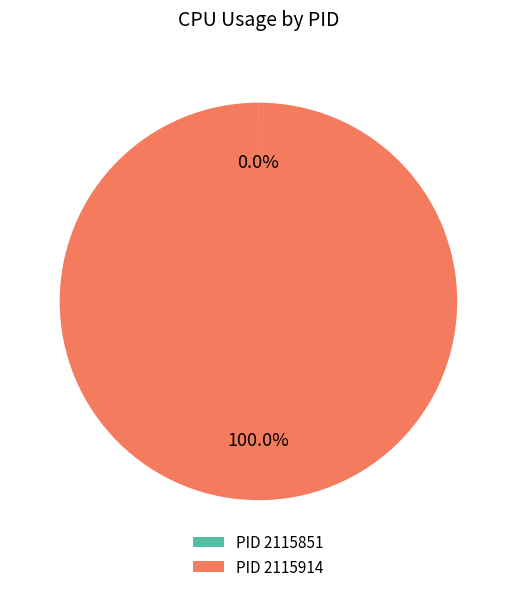

To the nearest percent, what is the difference between the largest and smallest slice percentages?

100%